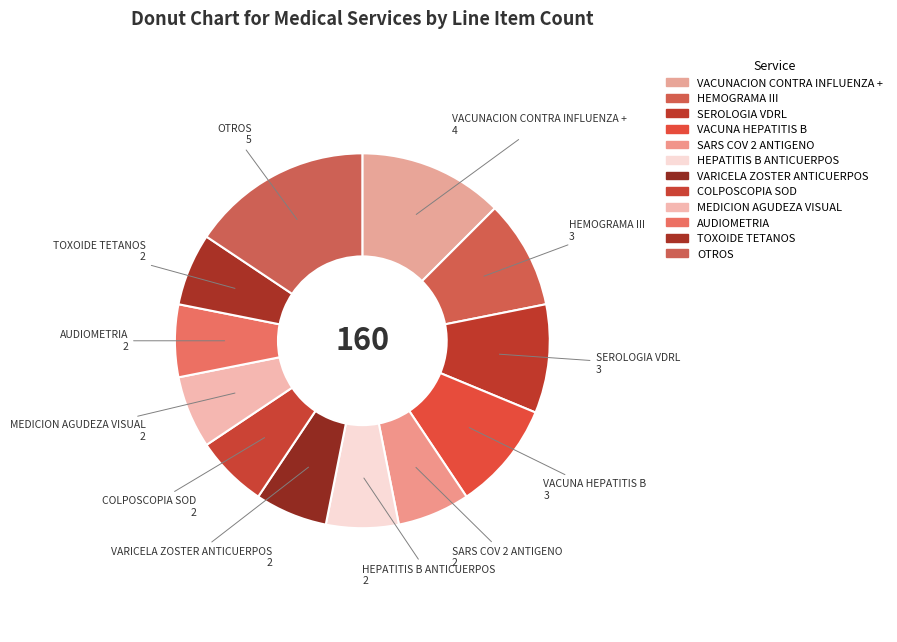

How many slices are in this pie chart?

12